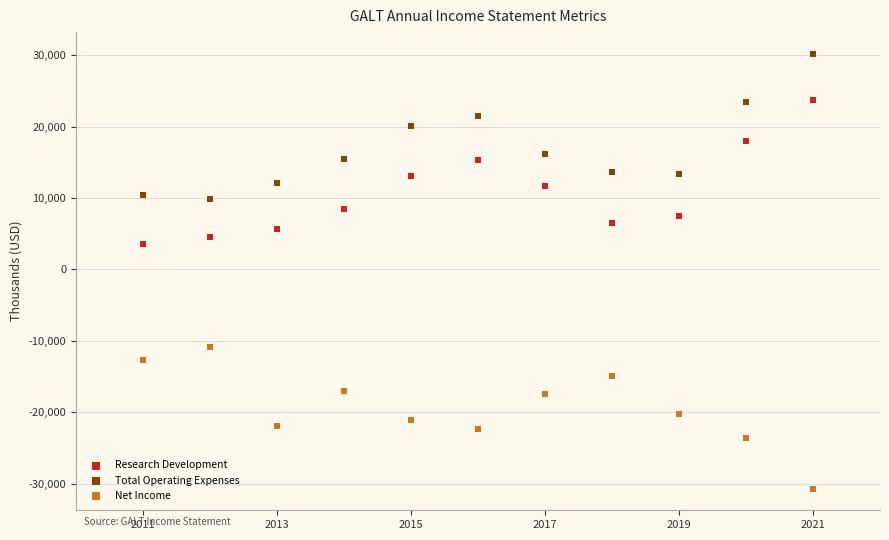

What is the X range (max minus min) for the scatter plot?

10